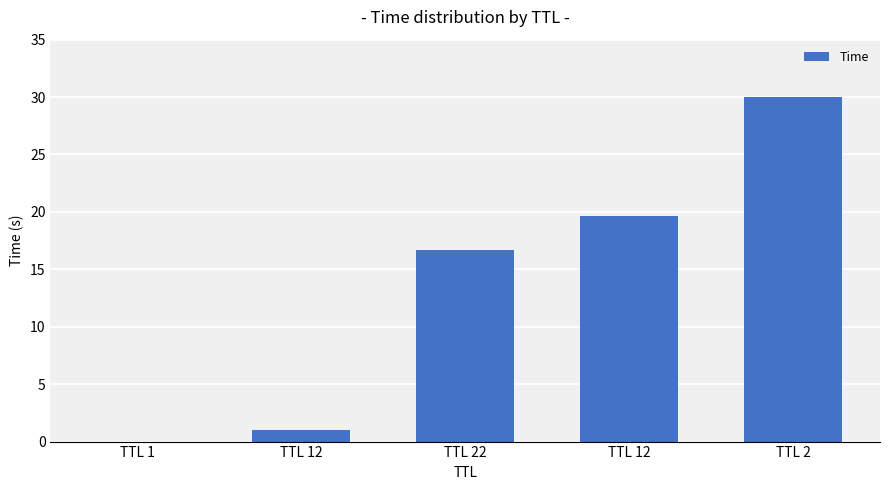

Rank the categories by value from lowest to highest.

TTL 1, TTL 12, TTL 22, TTL 12, TTL 2